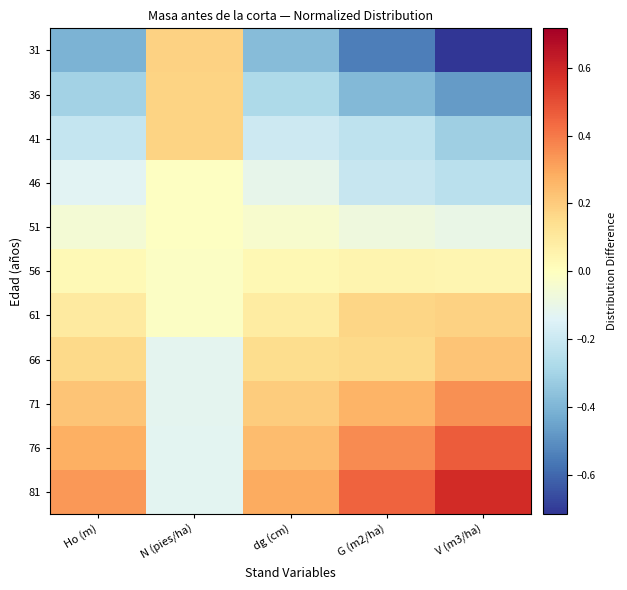

List the series in order of their peak value, lowest first.

51, 46, 56, 41, 36, 31, 61, 66, 71, 76, 81